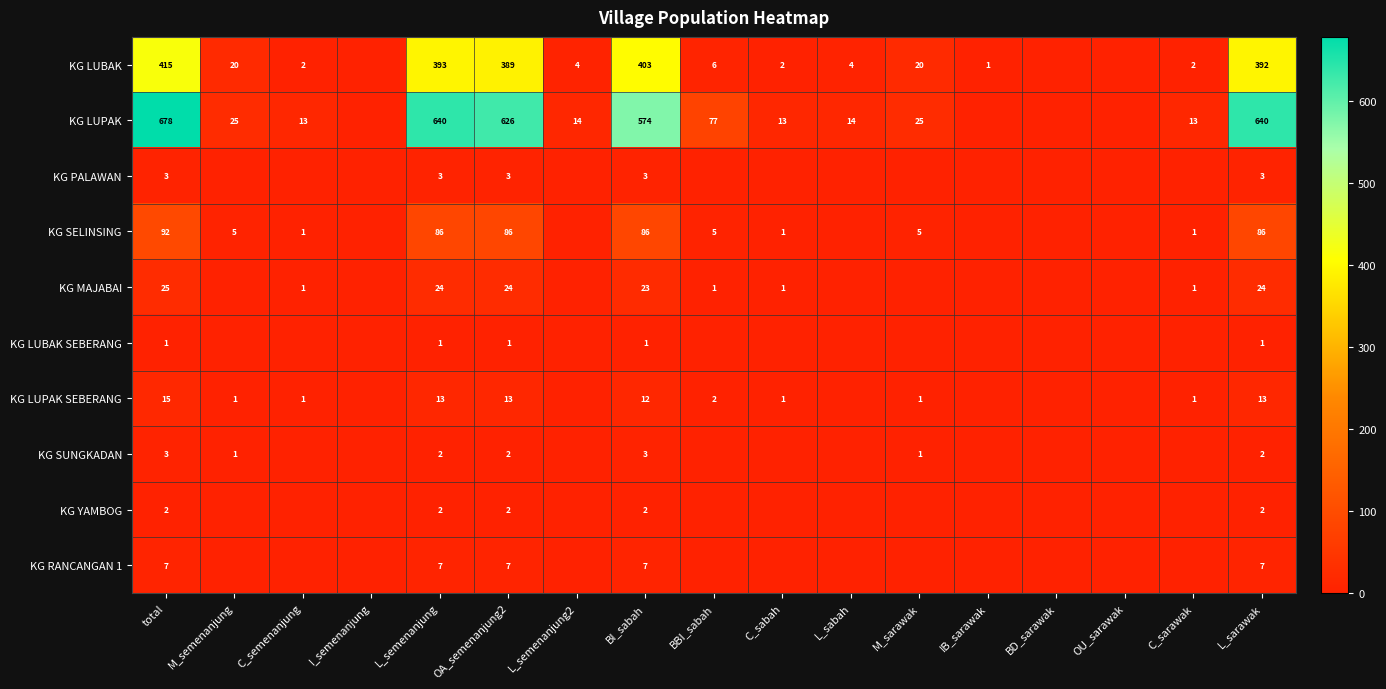

What is the difference between the second highest and minimum values in the KG PALAWAN series?

3